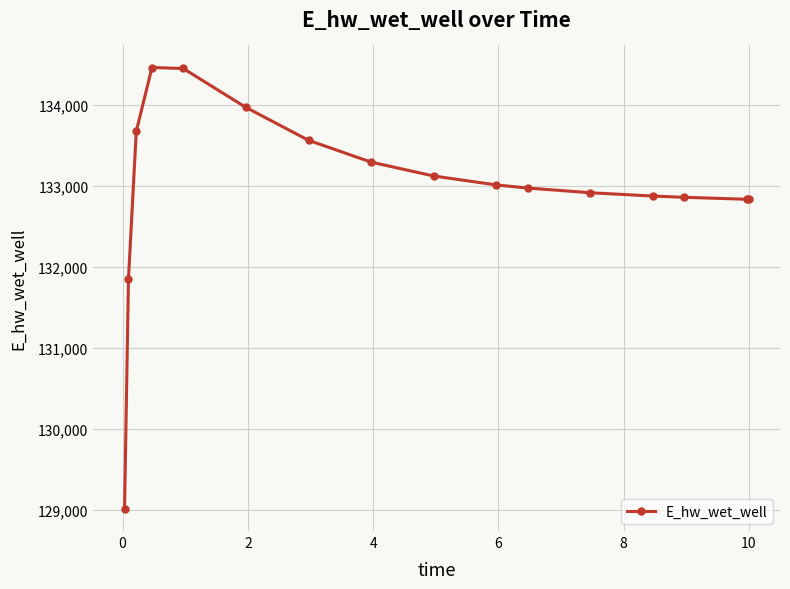

What is the average value?

132983.6